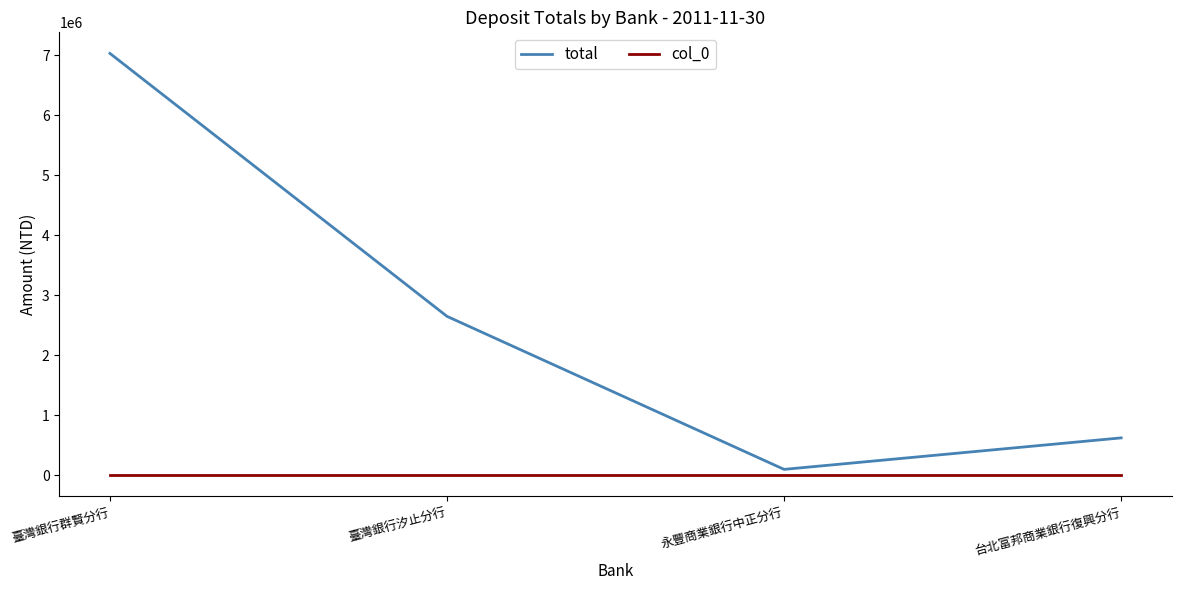

True or false: col_0 and total intersect in this chart.

False